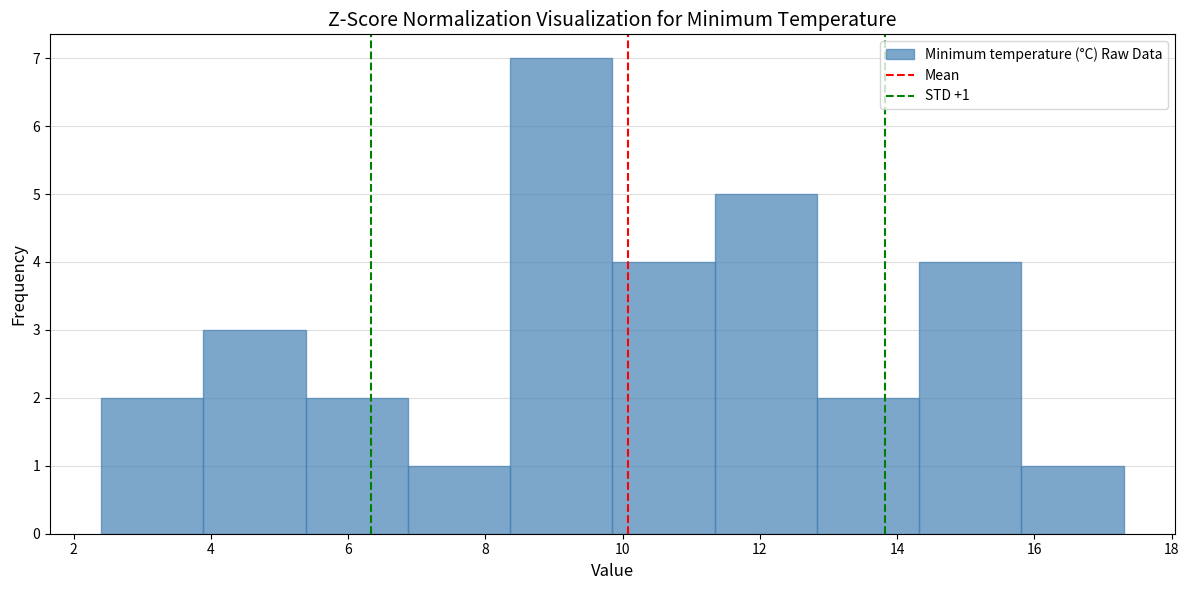

Which range on the x-axis has the tallest bar?

8.4 to 9.8